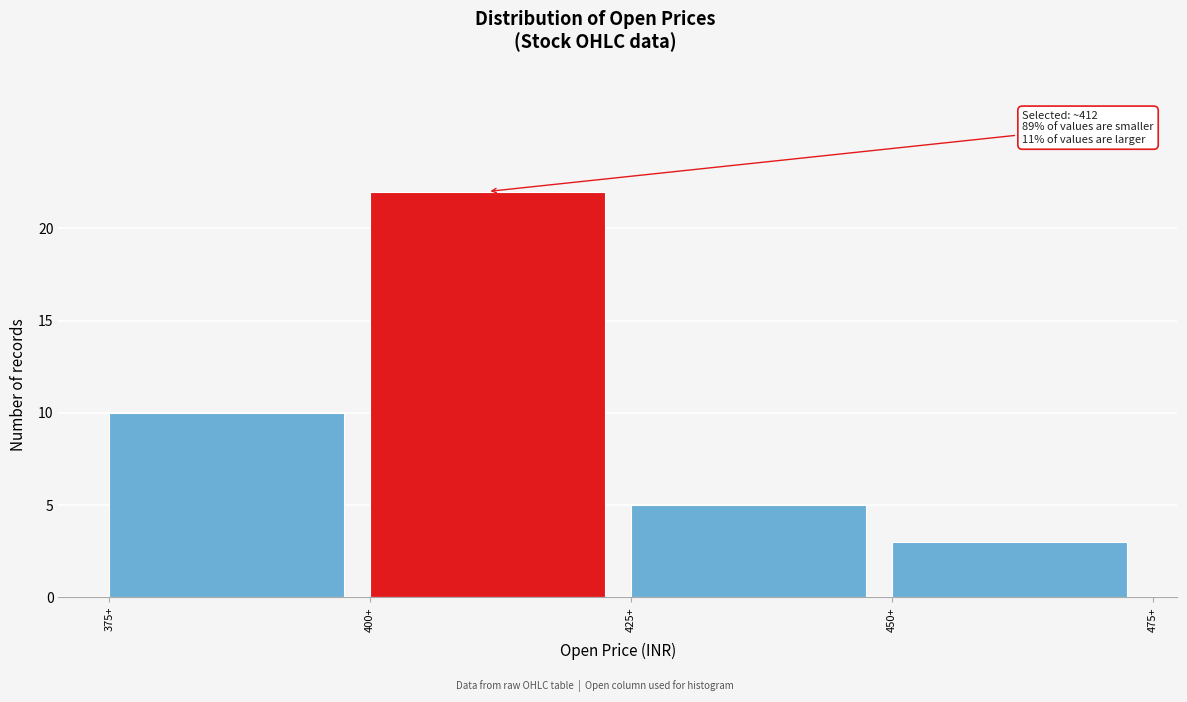

Over which range of the x-axis is the bar tallest?

400 to 425